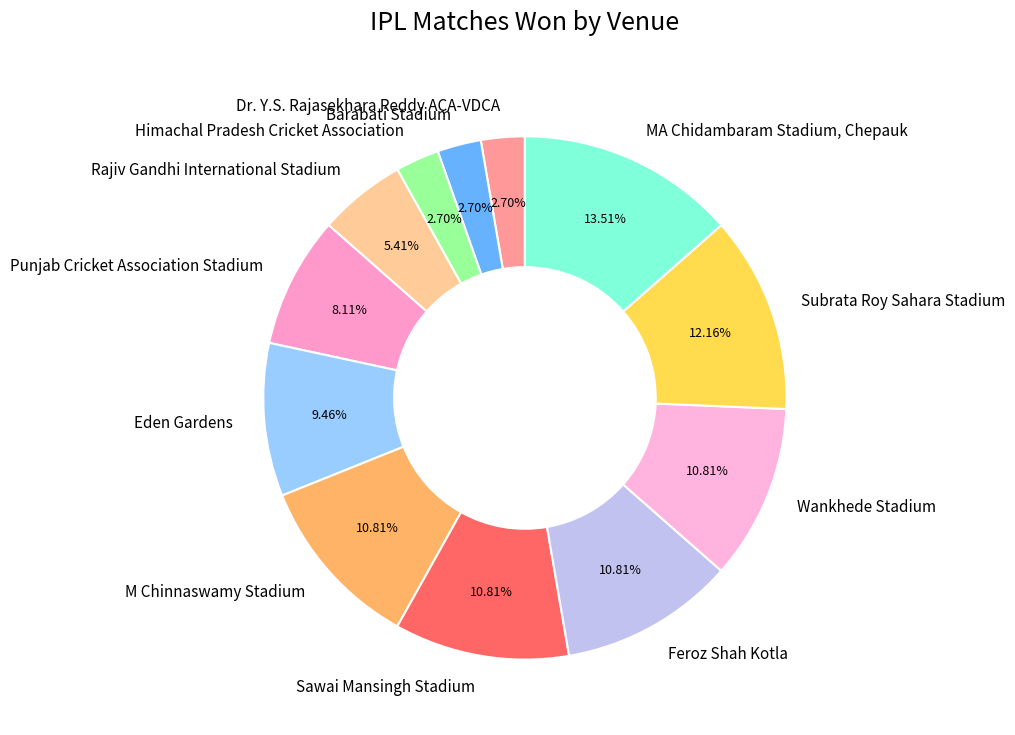

To the nearest percent, what is the average slice percentage?

8%